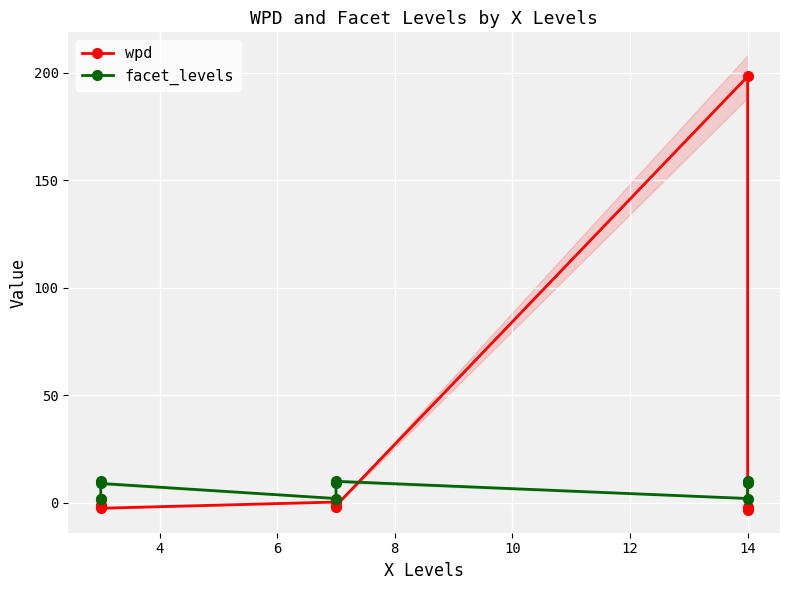

How many interior local valleys does the wpd series have?

2